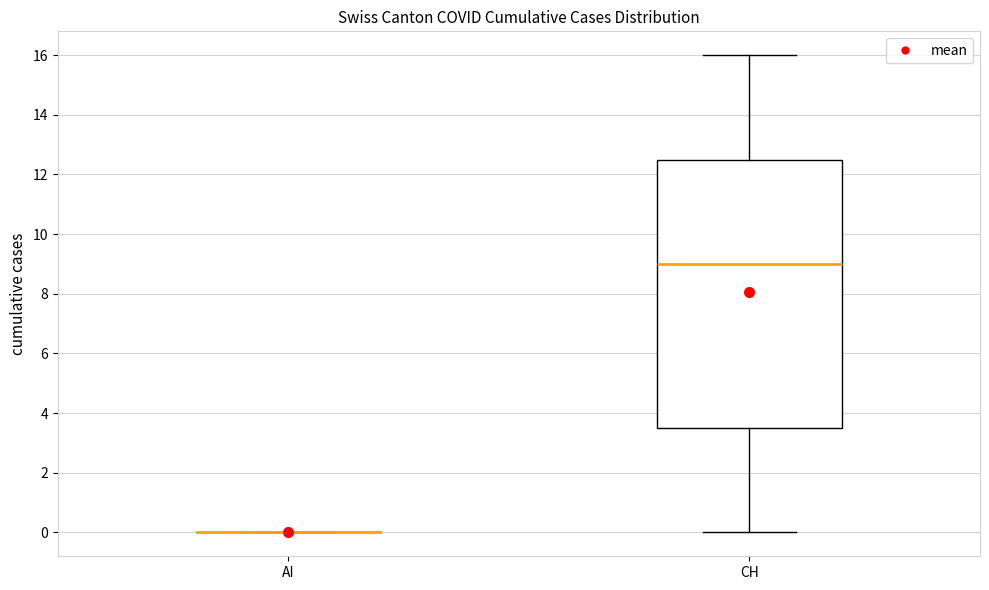

Which box is the tallest, from its lower edge to its upper edge?

CH